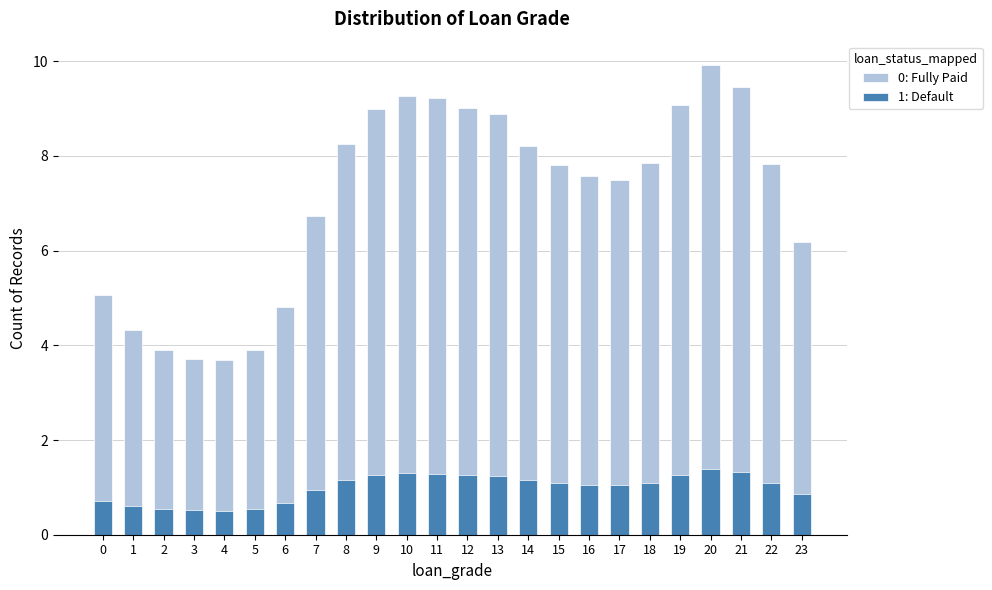

At 17, list the series in order from largest to smallest.

0: Fully Paid, 1: Default